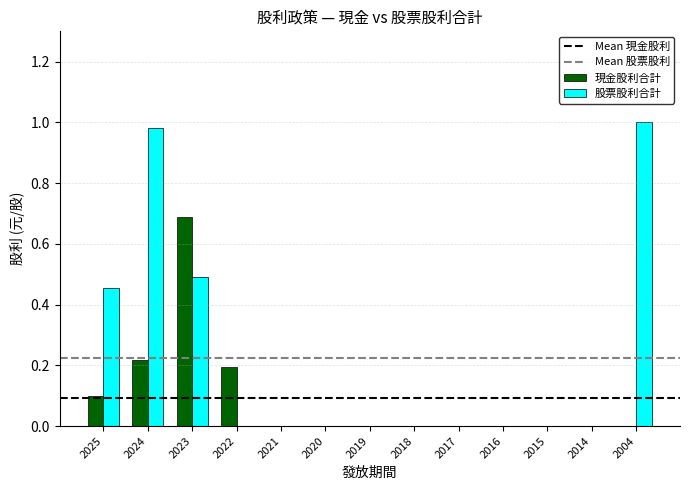

Is it true that 股票股利合計 equals 0.0 at 2017?

True